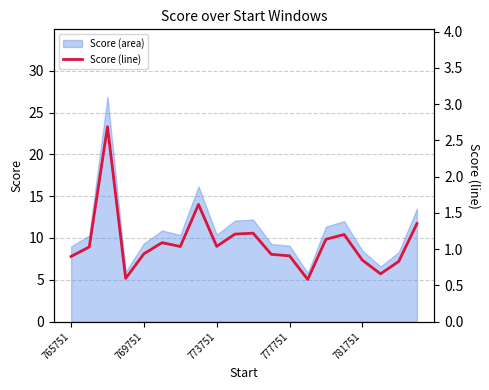

Reading left to right, extract all data points from this chart.

0.9	1.0	2.7	0.6	0.9	1.1	1.0	1.6	1.0	1.2	1.2	0.9	0.9	0.6	1.1	1.2	0.8	0.7	0.8	1.4